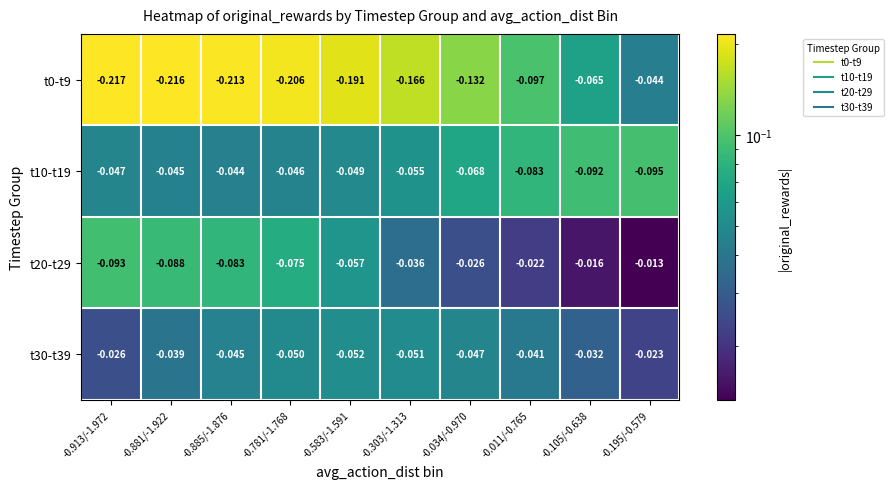

Count the number of data series in this chart.

4